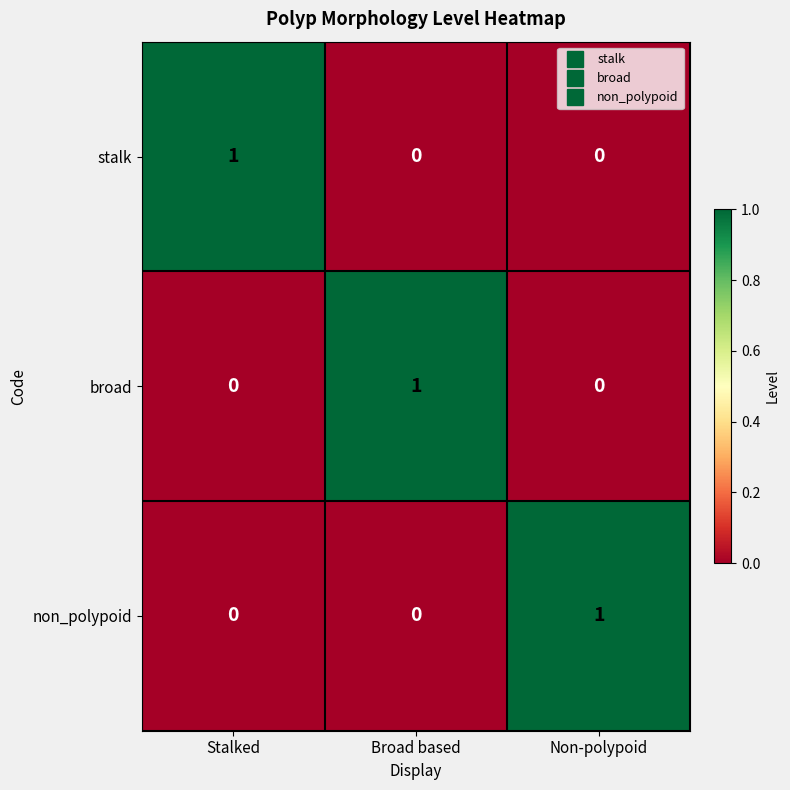

Reading right to left, what are all the values shown in this chart?

stalk: 0	0	1
broad: 0	1	0
non_polypoid: 1	0	0